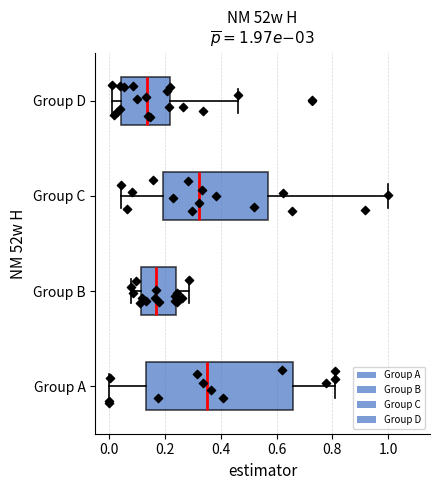

Which box is the widest, from its left edge to its right edge?

Group A